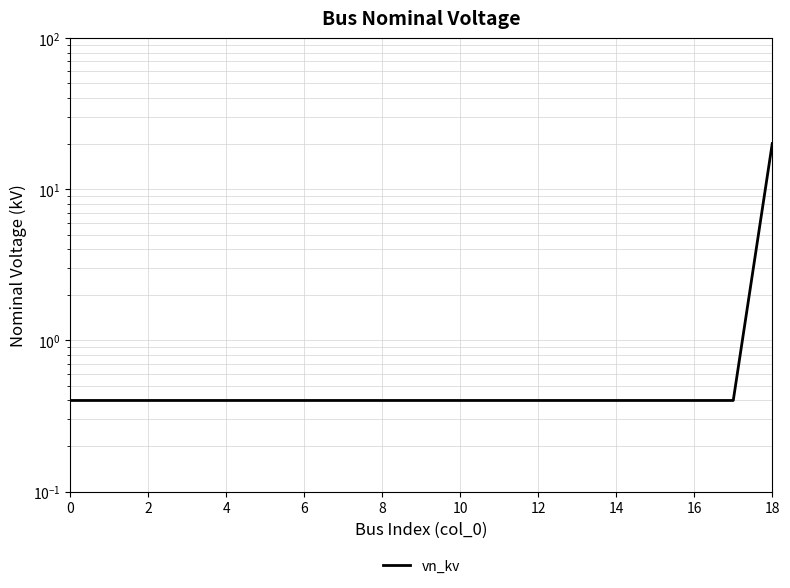

Is it true that the value at 2 is 0.4?

True